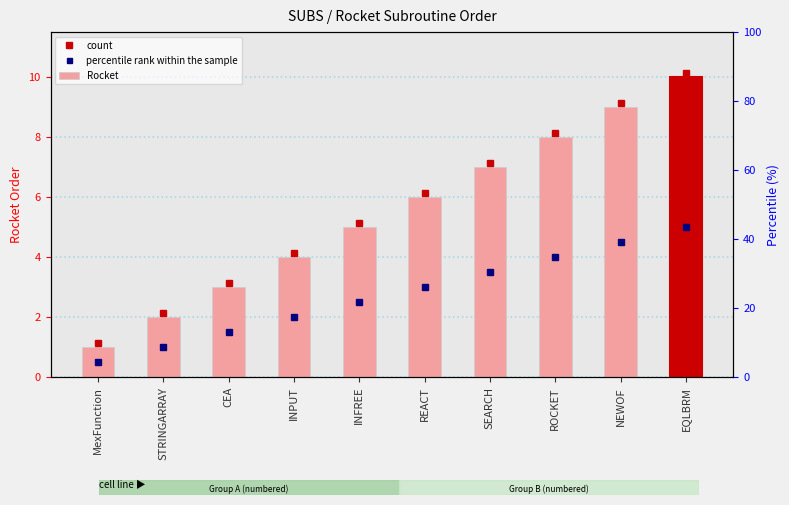

Does the chart contain stacked bars?

No